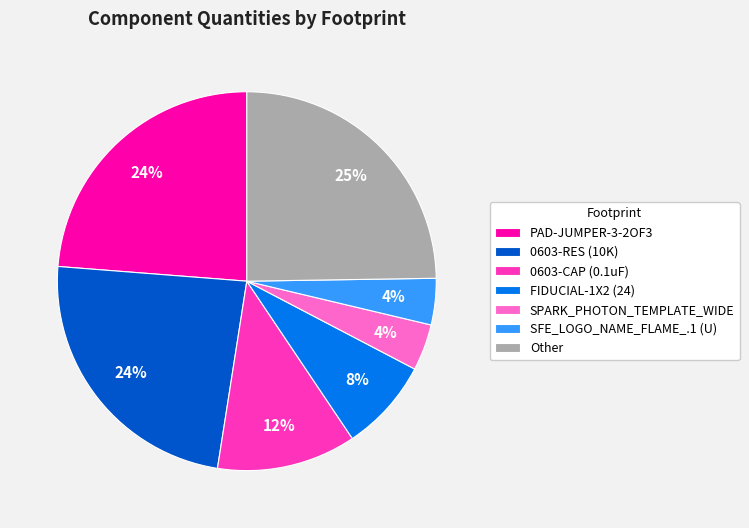

How many slices are in this pie chart?

7